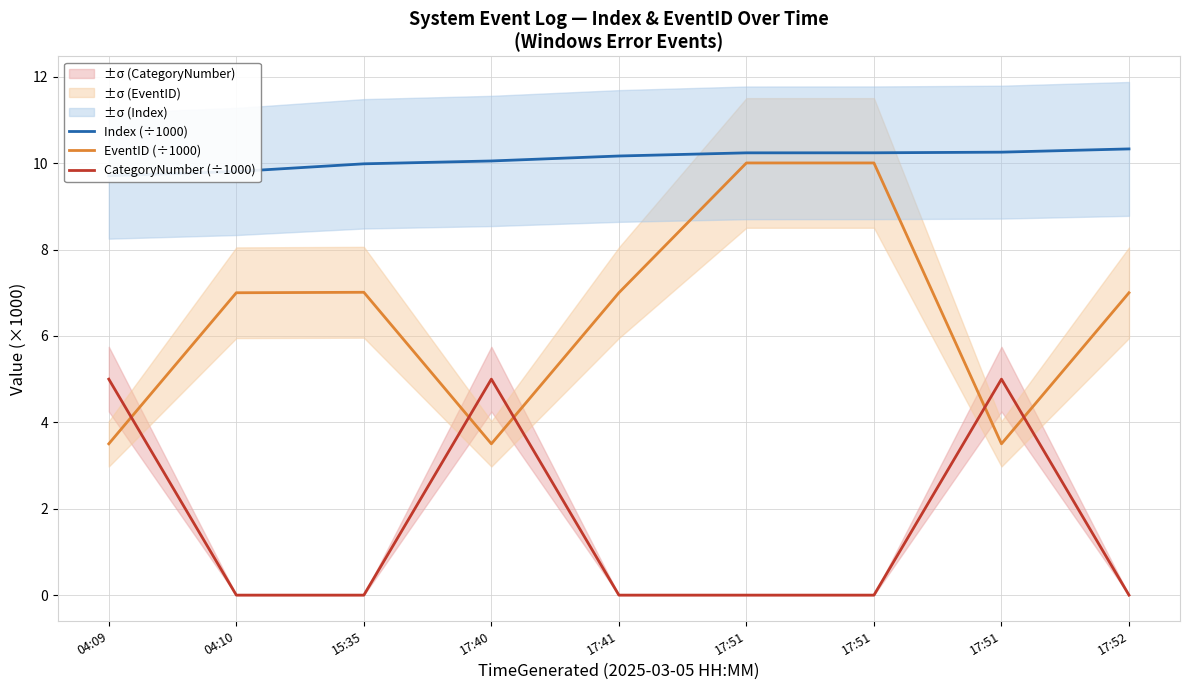

Does the chart have visible grid lines?

Yes